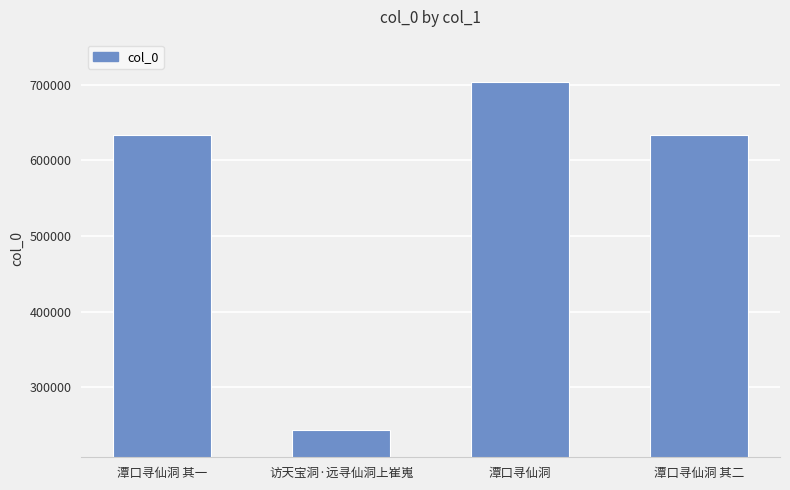

Which has a higher value, 访天宝洞·远寻仙洞上崔嵬 or 潭口寻仙洞 其一?

潭口寻仙洞 其一